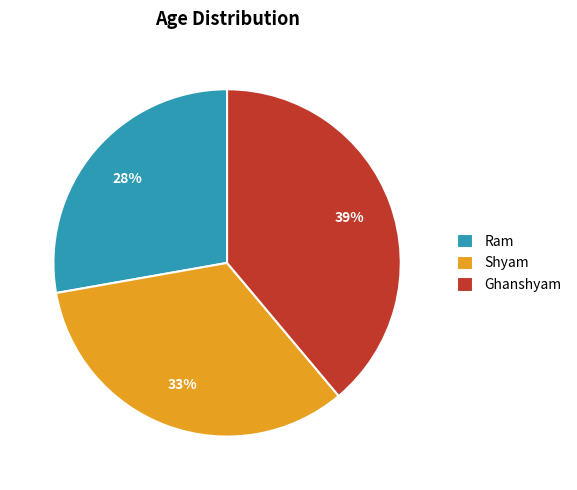

To the nearest percent, what percentage of the pie is Shyam?

33%